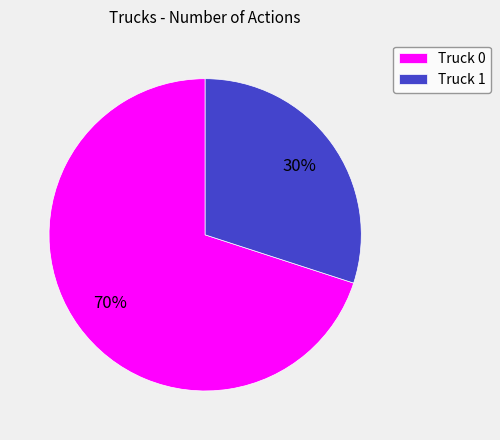

To the nearest percent, what is the combined percentage of Truck 1 and Truck 0?

100%